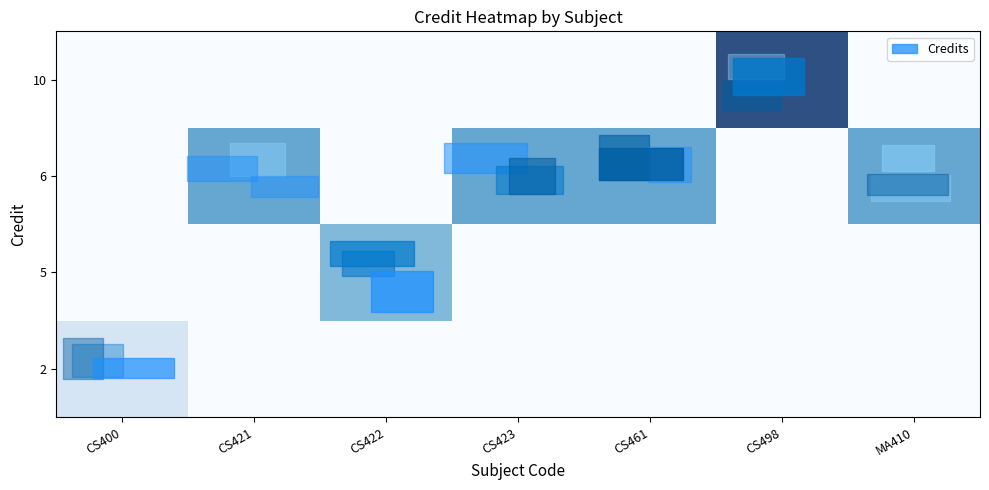

Reading left to right, transcribe all the data shown in this chart.

row_0: CS400=2	CS421=0	CS422=0	CS423=0	CS461=0	CS498=0	MA410=0
row_1: CS400=0	CS421=0	CS422=5	CS423=0	CS461=0	CS498=0	MA410=0
row_2: CS400=0	CS421=6	CS422=0	CS423=6	CS461=6	CS498=0	MA410=6
row_3: CS400=0	CS421=0	CS422=0	CS423=0	CS461=0	CS498=10	MA410=0